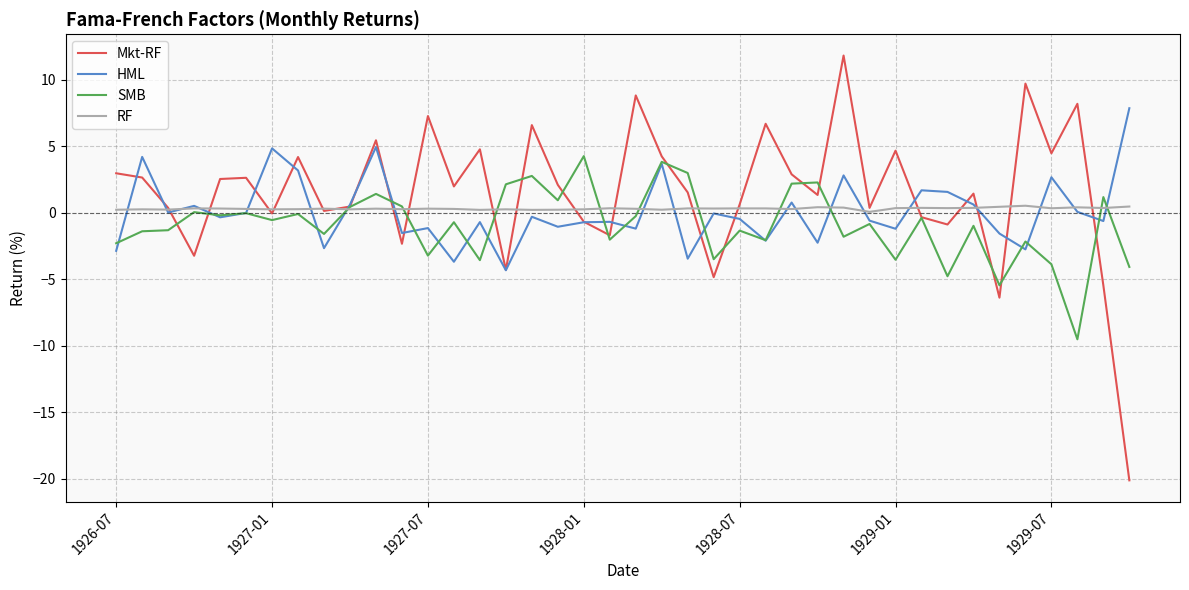

What is the minimum value shown in the chart?

-20.1